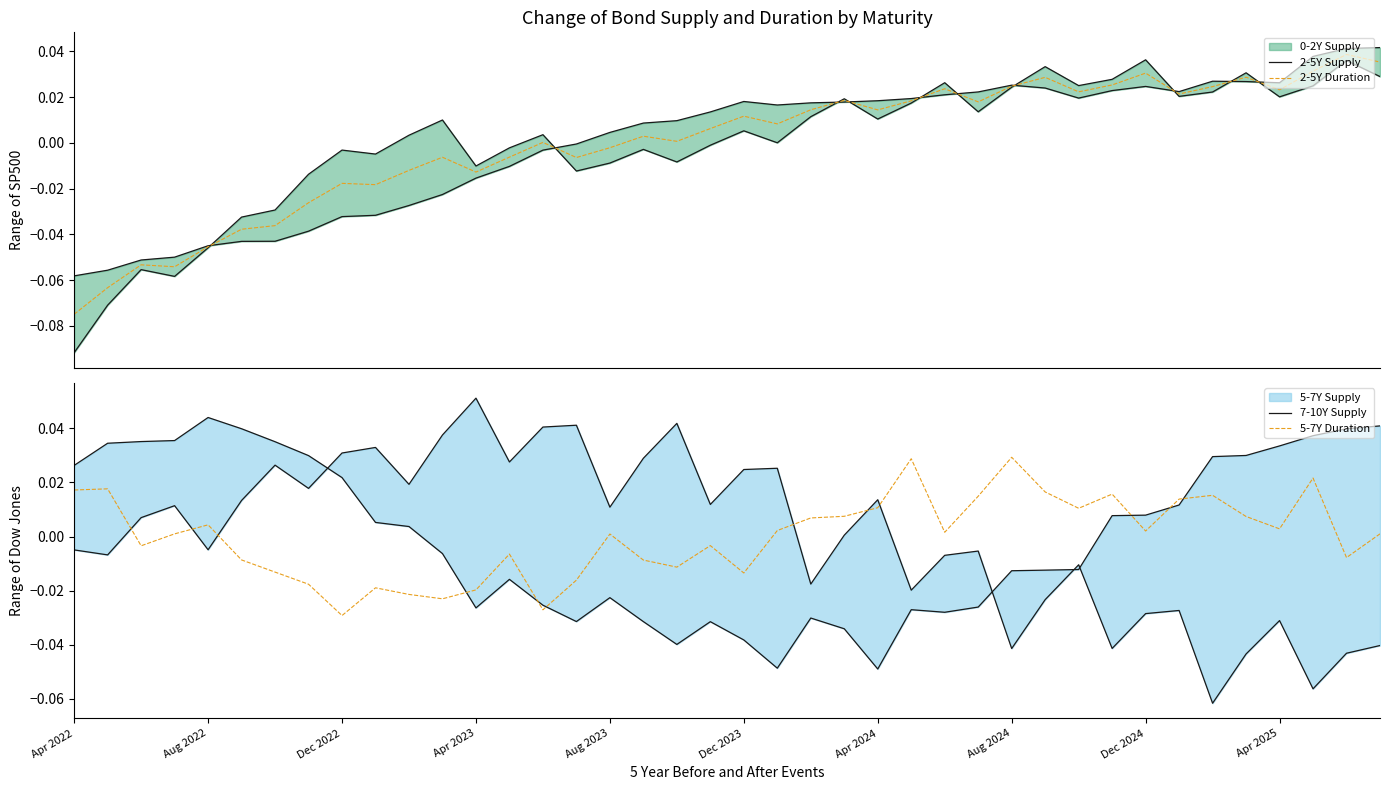

How many negative values does the 5-7Y Duration series have?

17